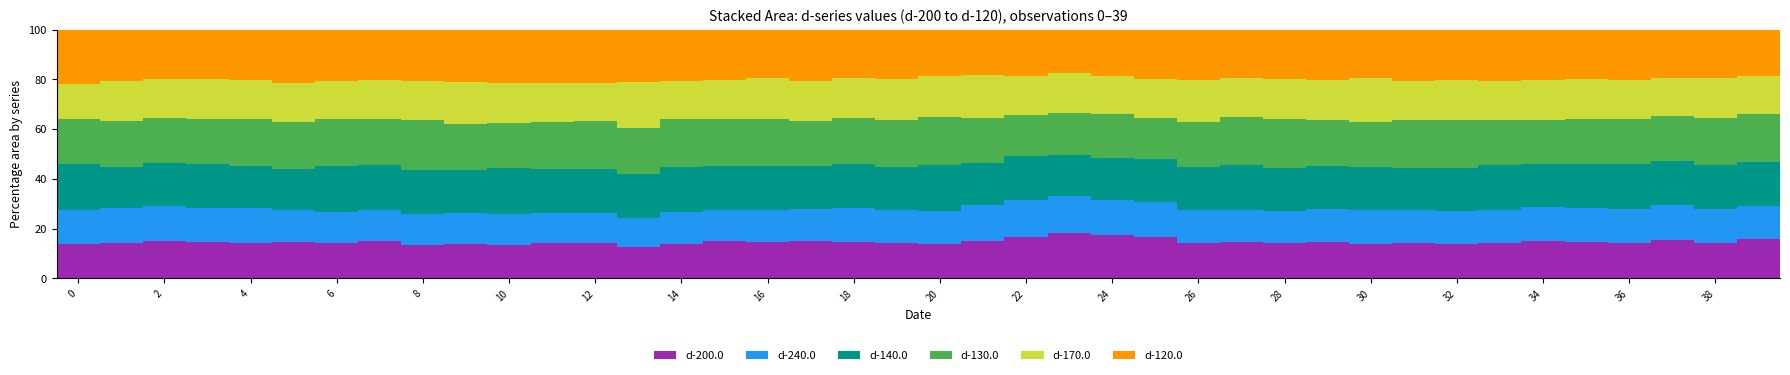

What is the highest value of the d-200.0 series?

18.3